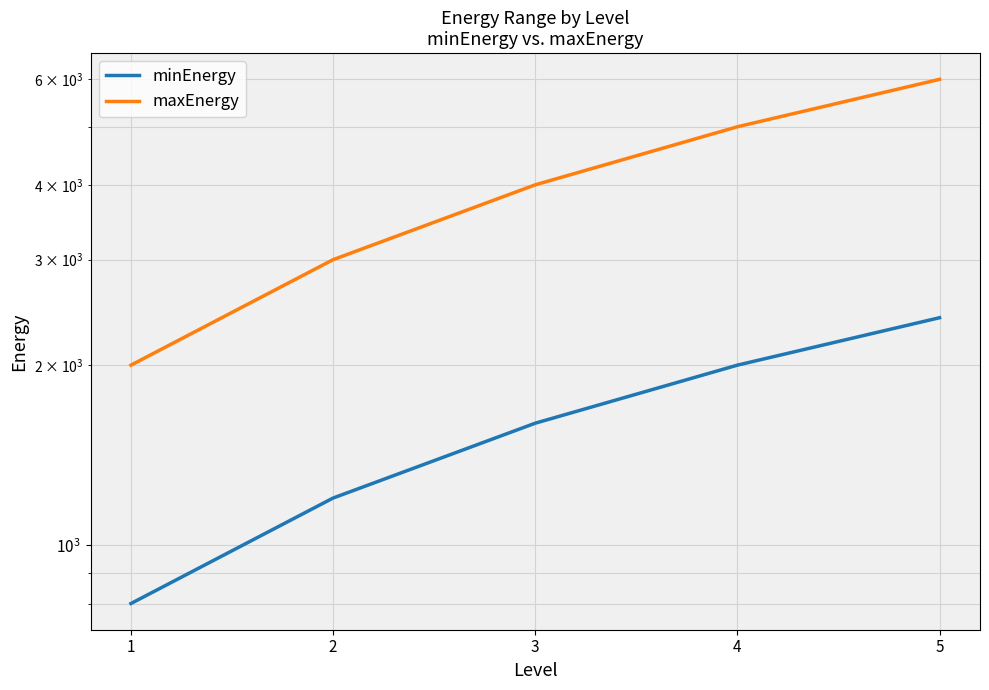

What is the sum of all maxEnergy values?

20000